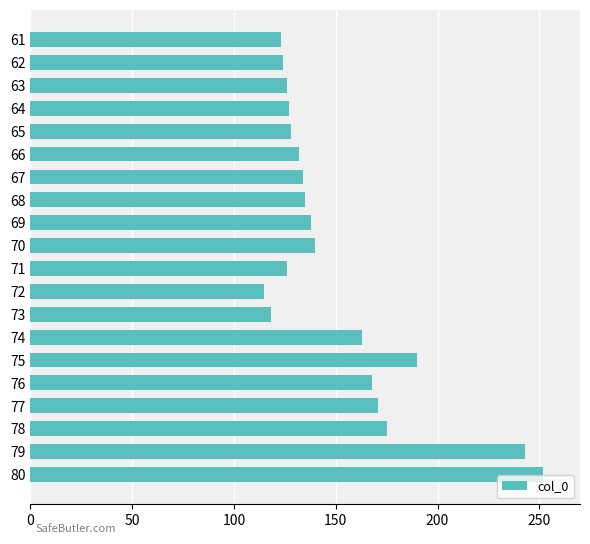

What is the average value?

151